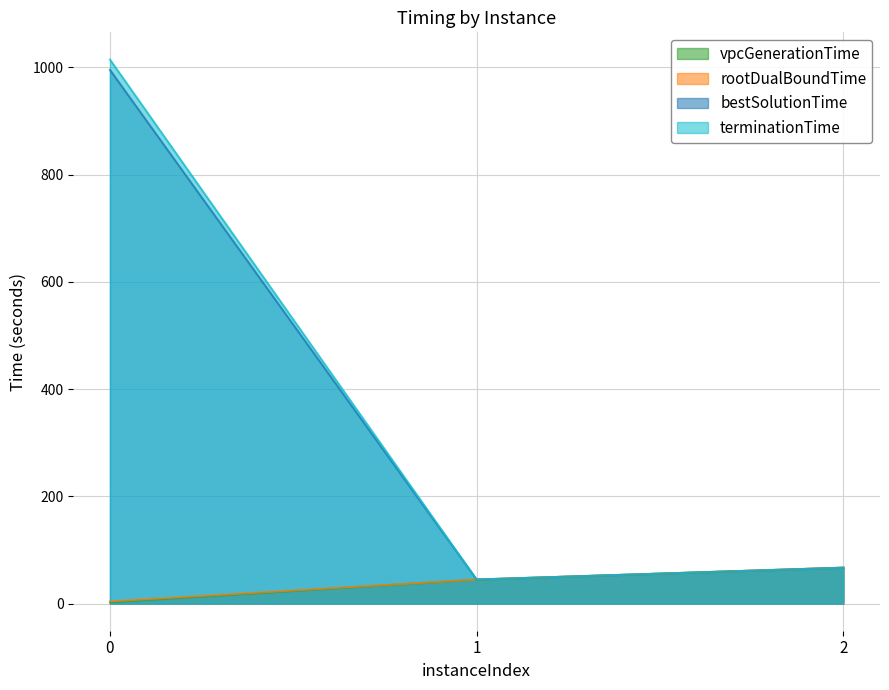

Rank the series by their maximum value, from lowest to highest.

vpcGenerationTime, rootDualBoundTime, bestSolutionTime, terminationTime